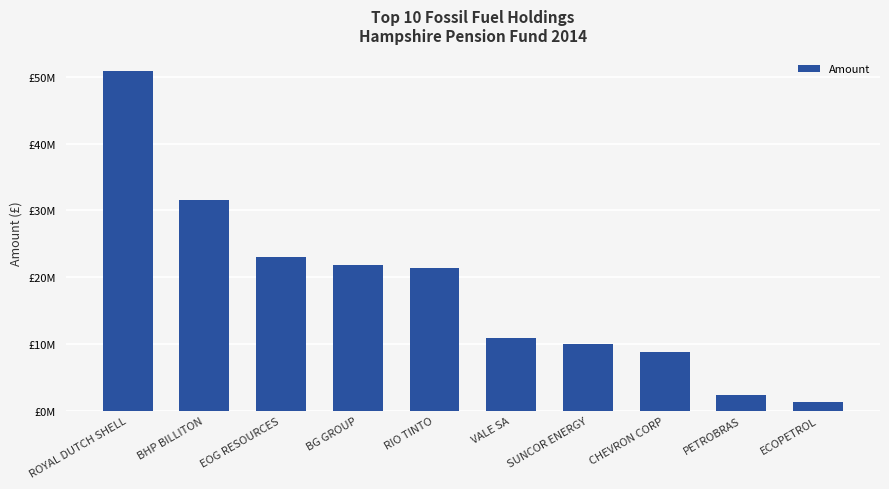

What is the difference between the second highest and minimum values?

30271486.6